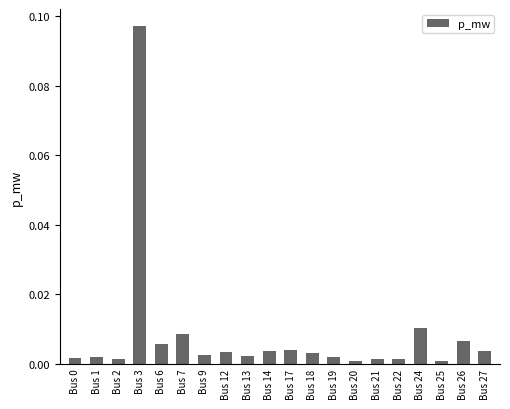

The value at Bus 12 is 0.0. True or false?

True